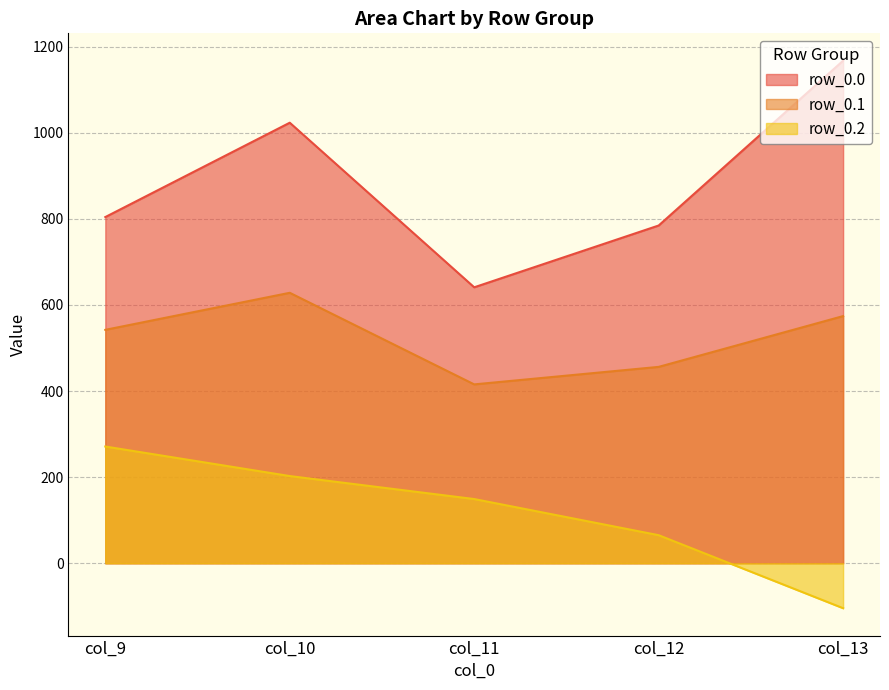

List the series in order of their peak value, highest first.

row_0.0, row_0.1, row_0.2